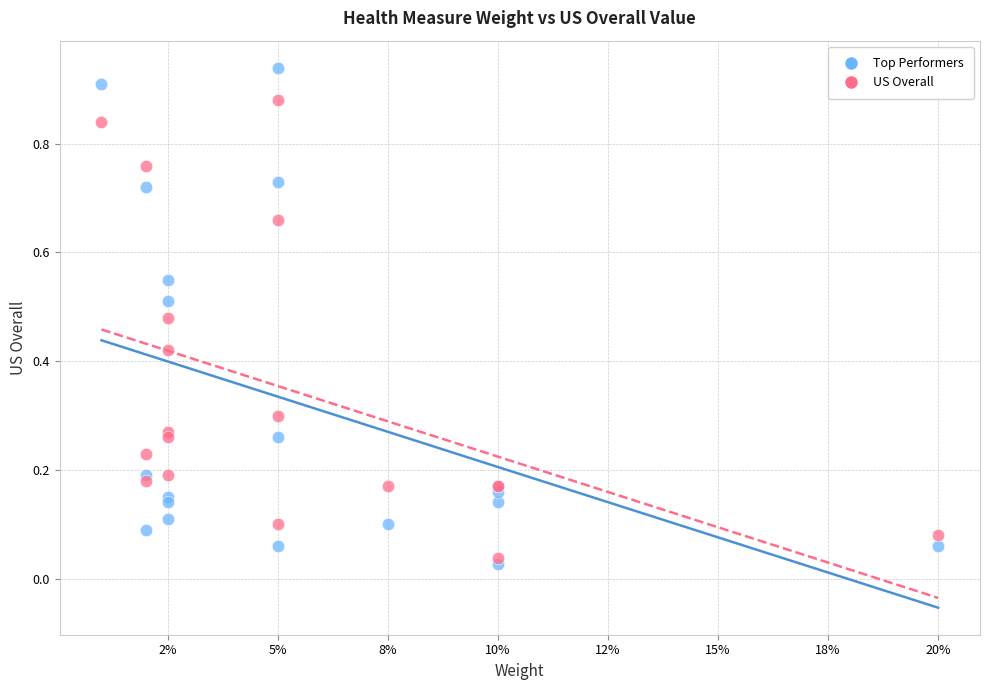

Which series reaches the maximum Y coordinate?

Top Performers